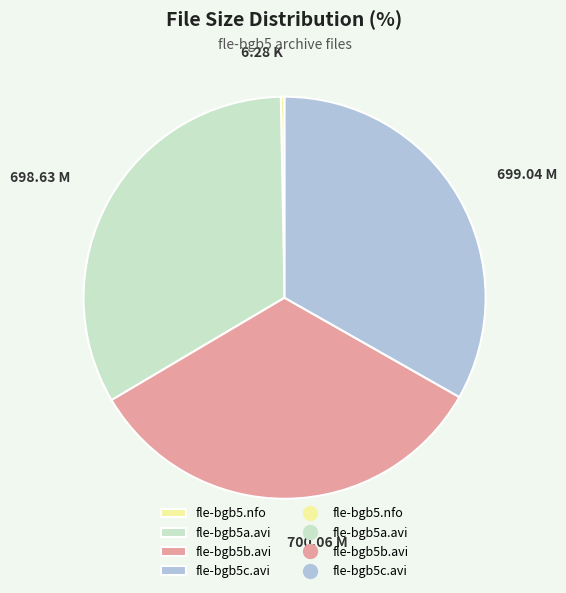

Is there any slice that represents more than half of the pie?

No